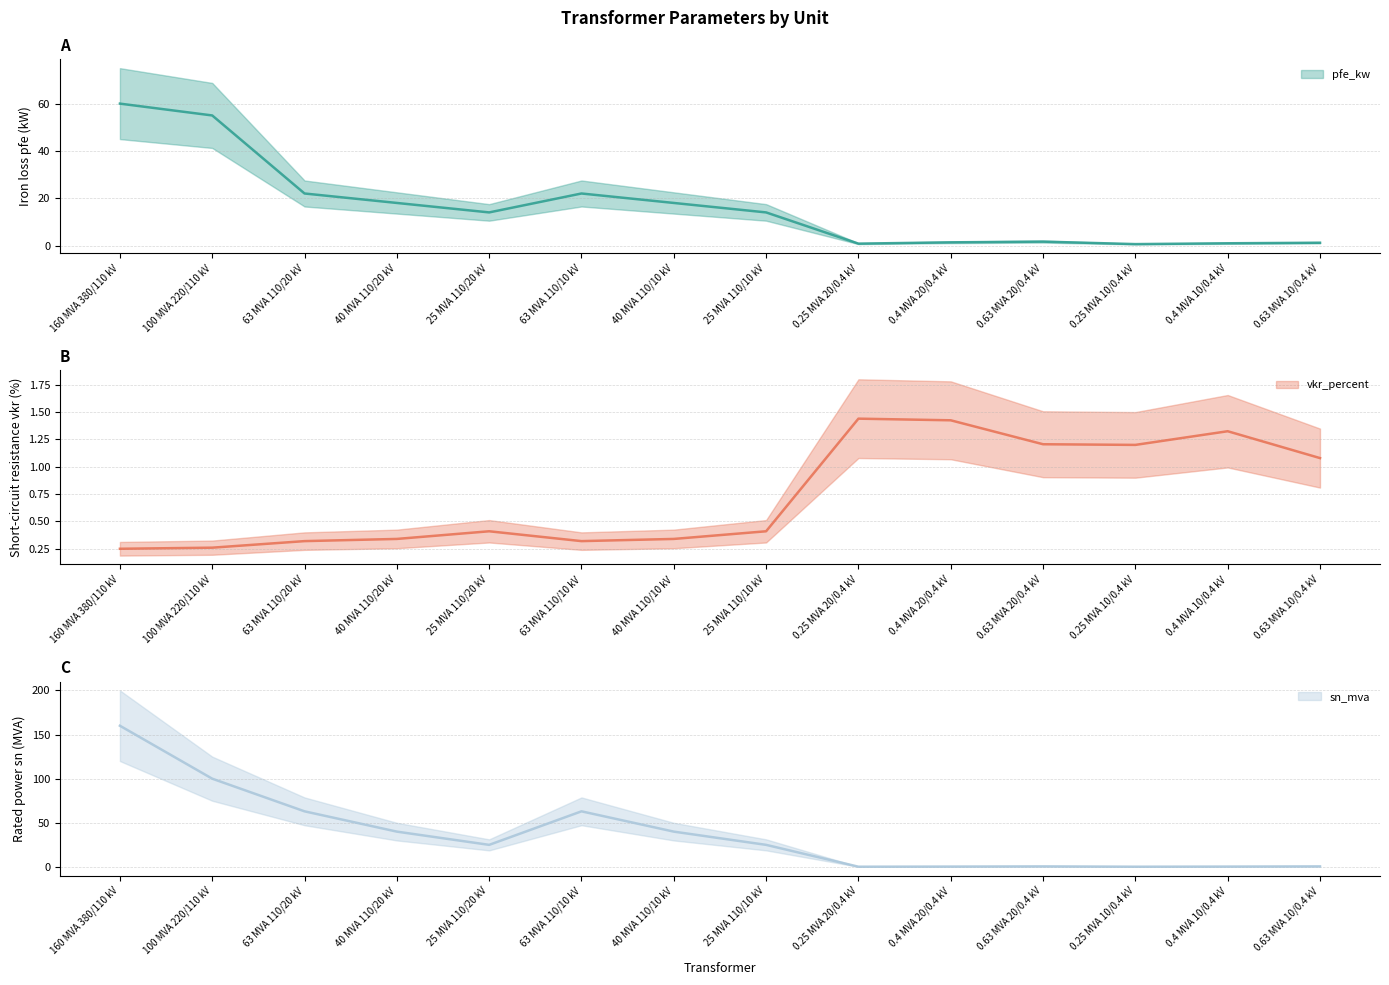

Is the value of vkr_percent at 0.63 MVA 10/0.4 kV greater than the value of pfe_kw at 25 MVA 110/20 kV?

No